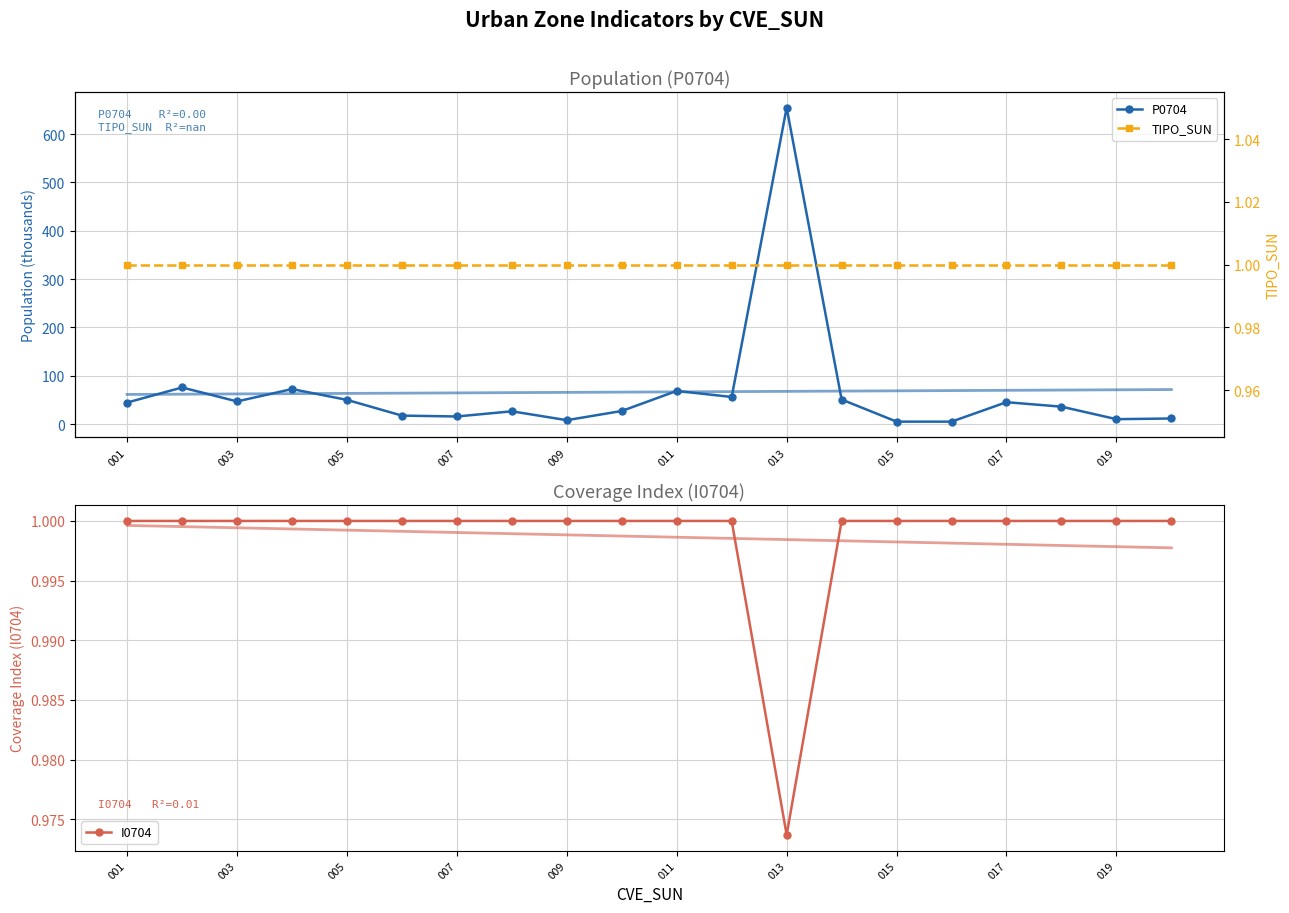

At which label is I0704 closest to 0?

013